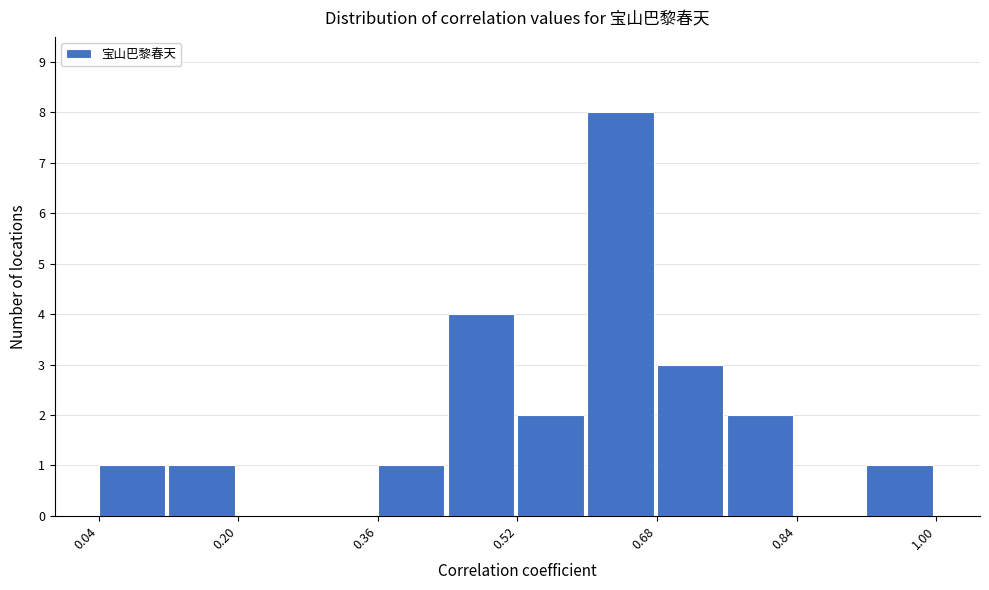

Read against the x-axis, roughly where is the centre of the tallest bar?

0.64